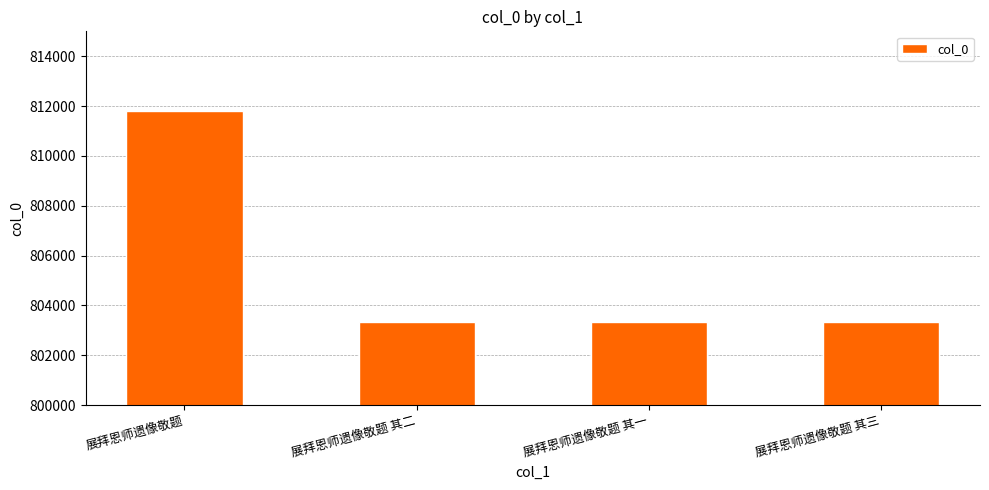

What is the sum of all values?

3221802